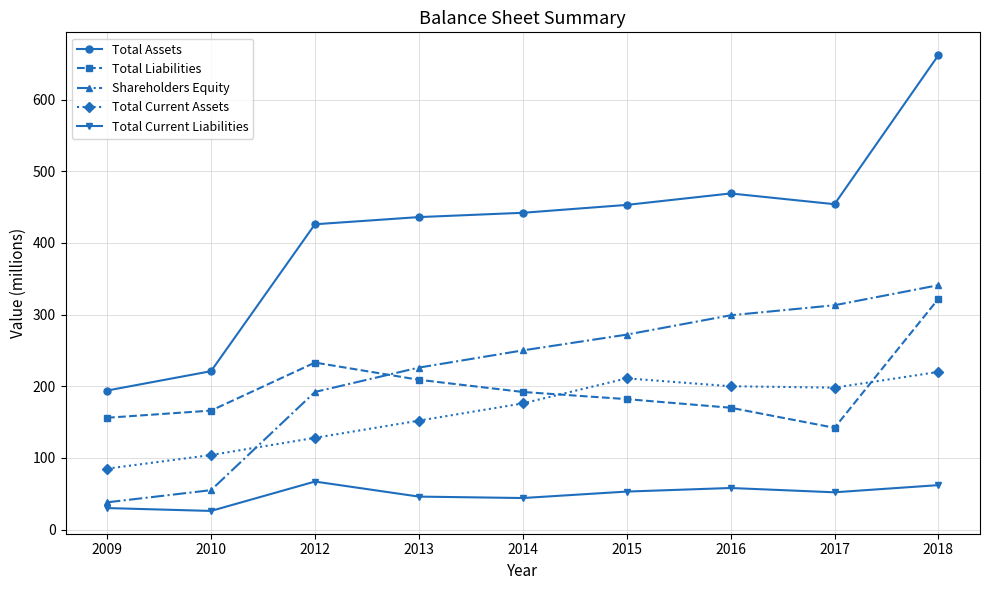

Between 2009 and 2013, which series saw the biggest shift?

Total Assets